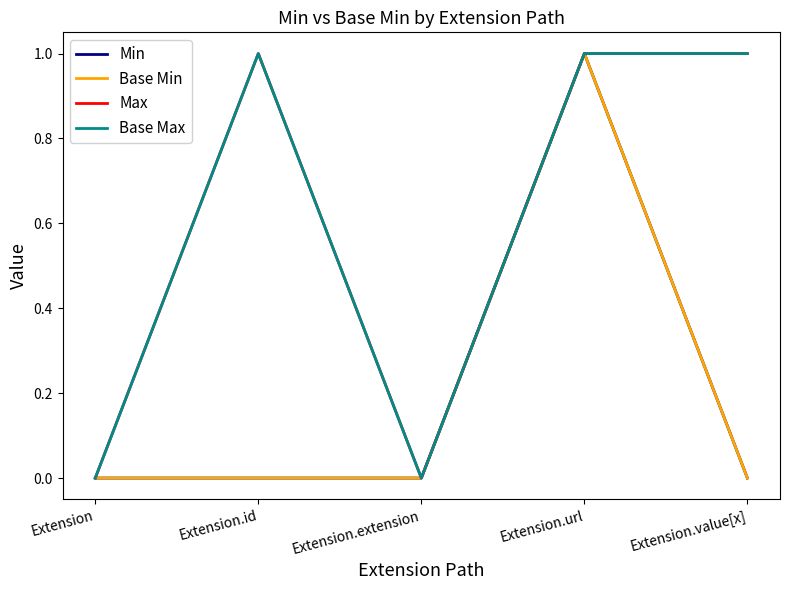

Is this an area chart (filled region under the line)?

No